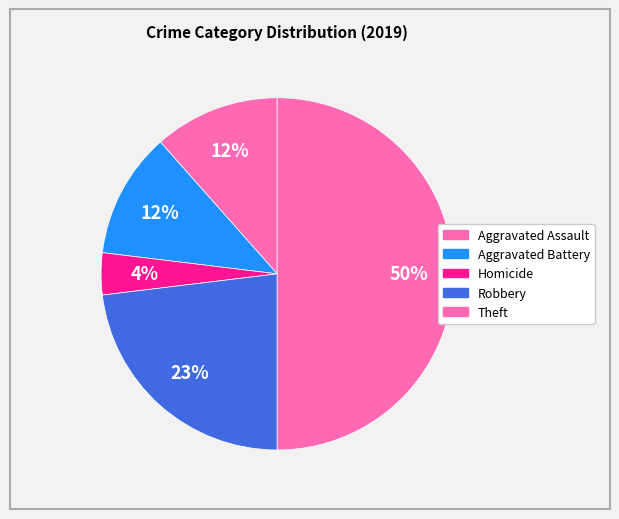

Count the number of slices in the pie.

5